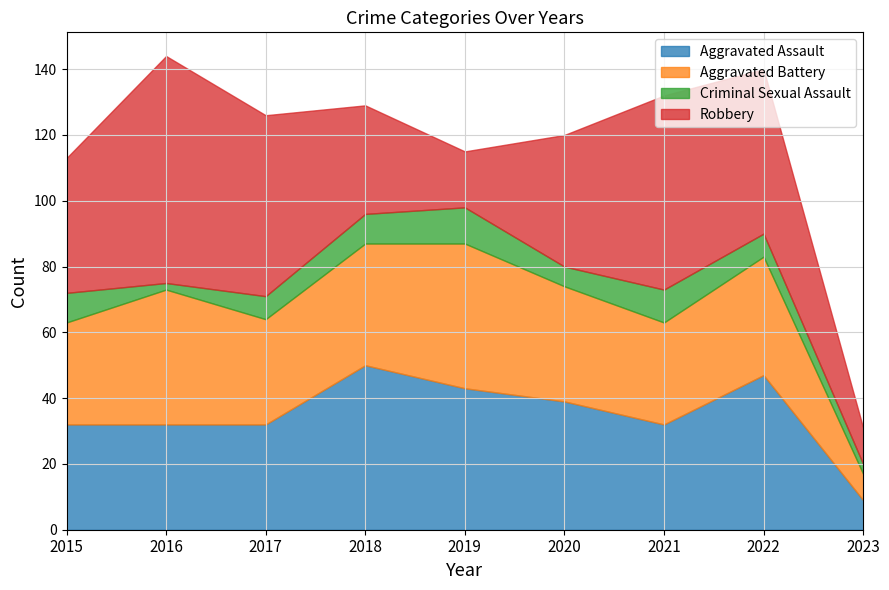

At how many categories does at least one series exceed 58?

2